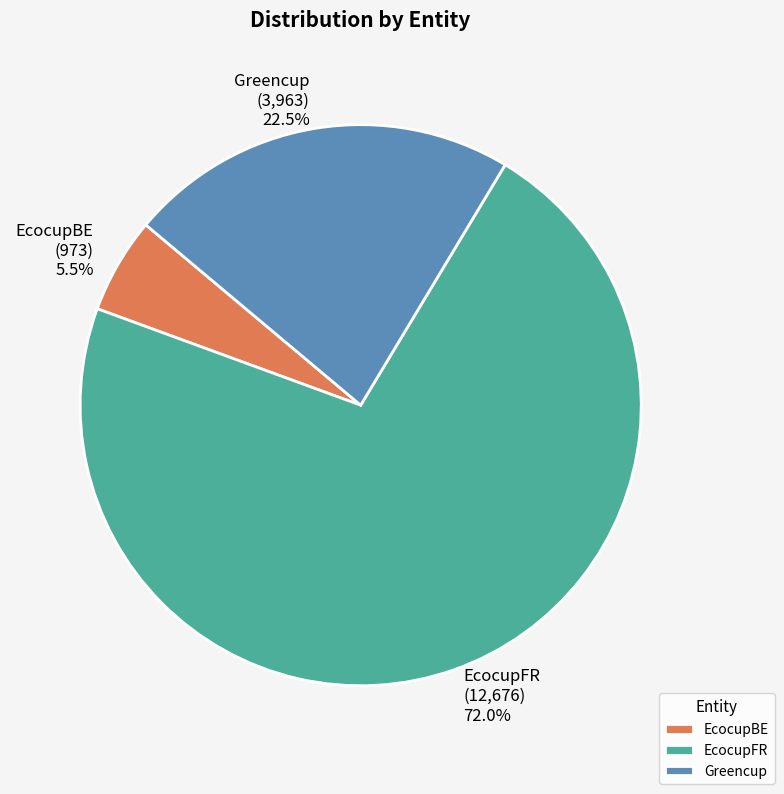

Count the number of slices in the pie.

3